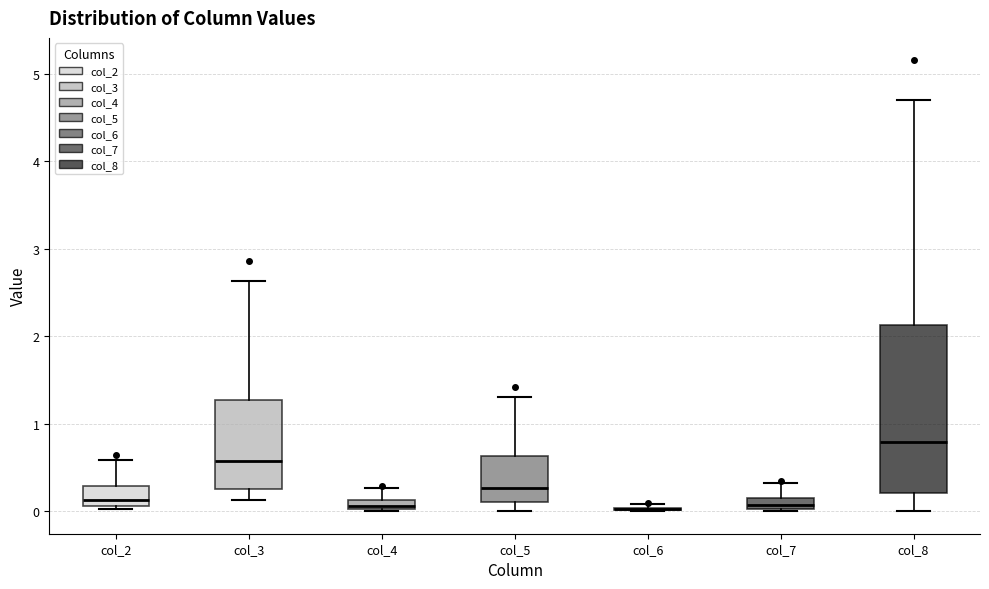

Comparing the boxes themselves (not the whiskers), which one is the tallest?

col_8